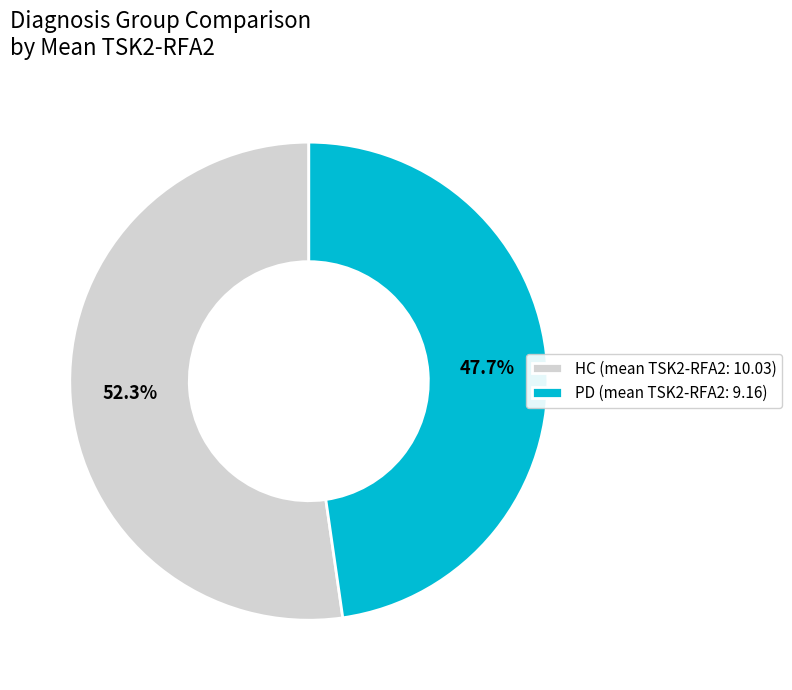

Approximately how many times larger is the value at HC (mean TSK2-RFA2: 10.03) compared to PD (mean TSK2-RFA2: 9.16)?

1.1